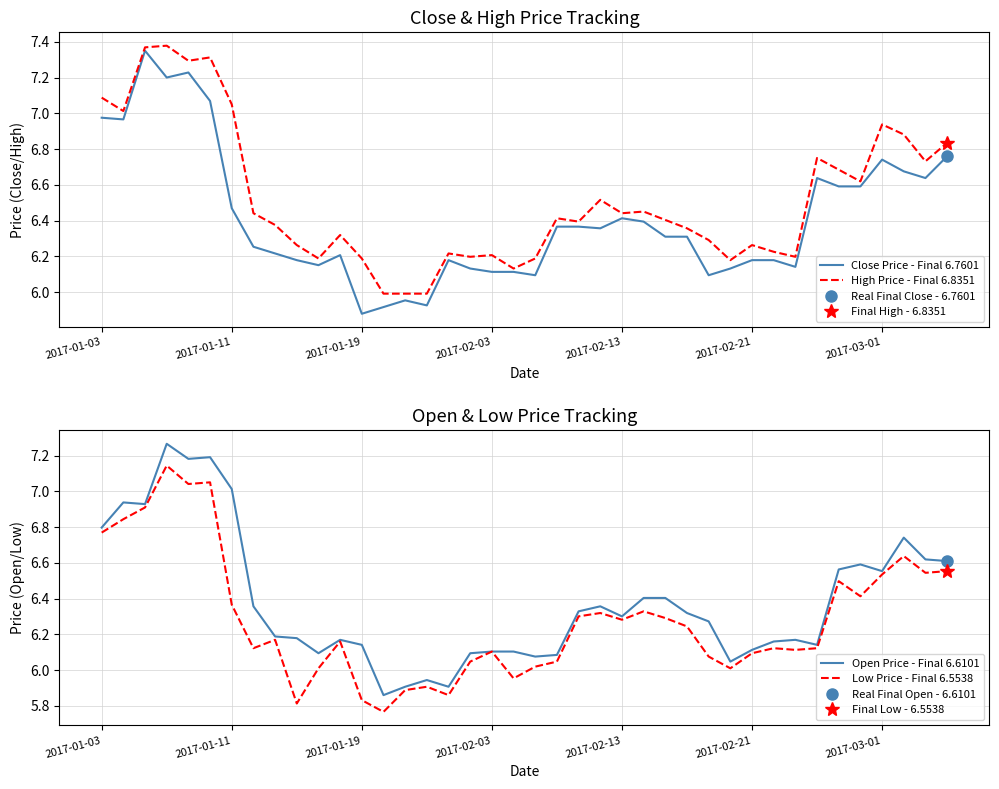

Which category has the lowest value in the Close Price - Final 6.7601 series?

2017-01-19